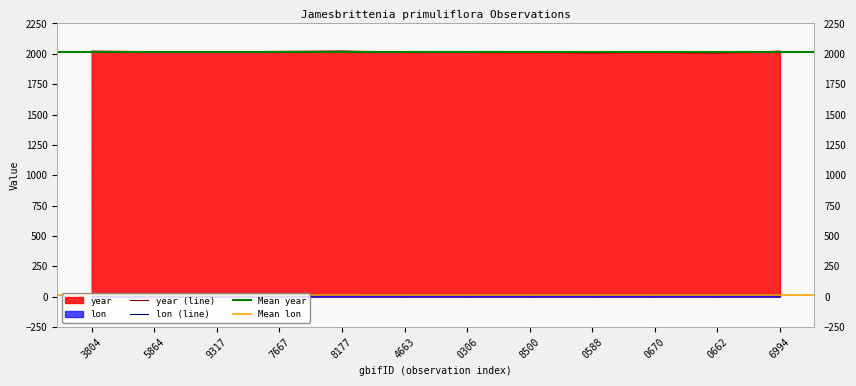

True or false: year (line) and lon (line) intersect in this chart.

False